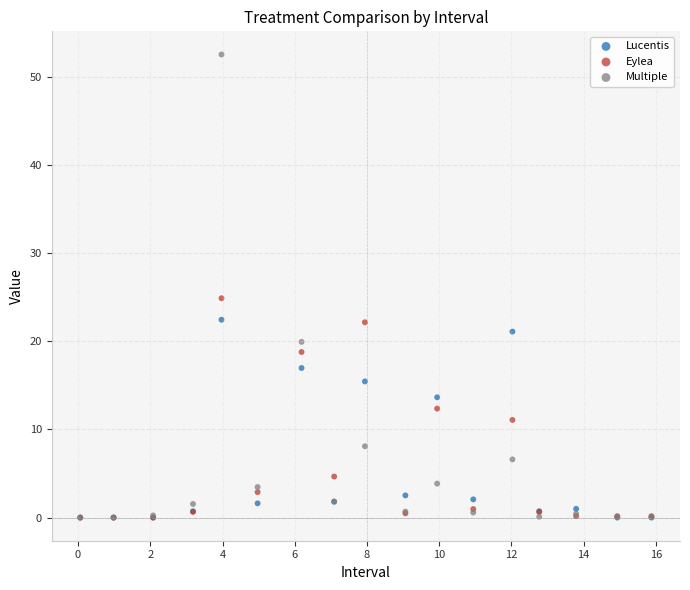

Across all series, what Y value is closest to 26?

24.9